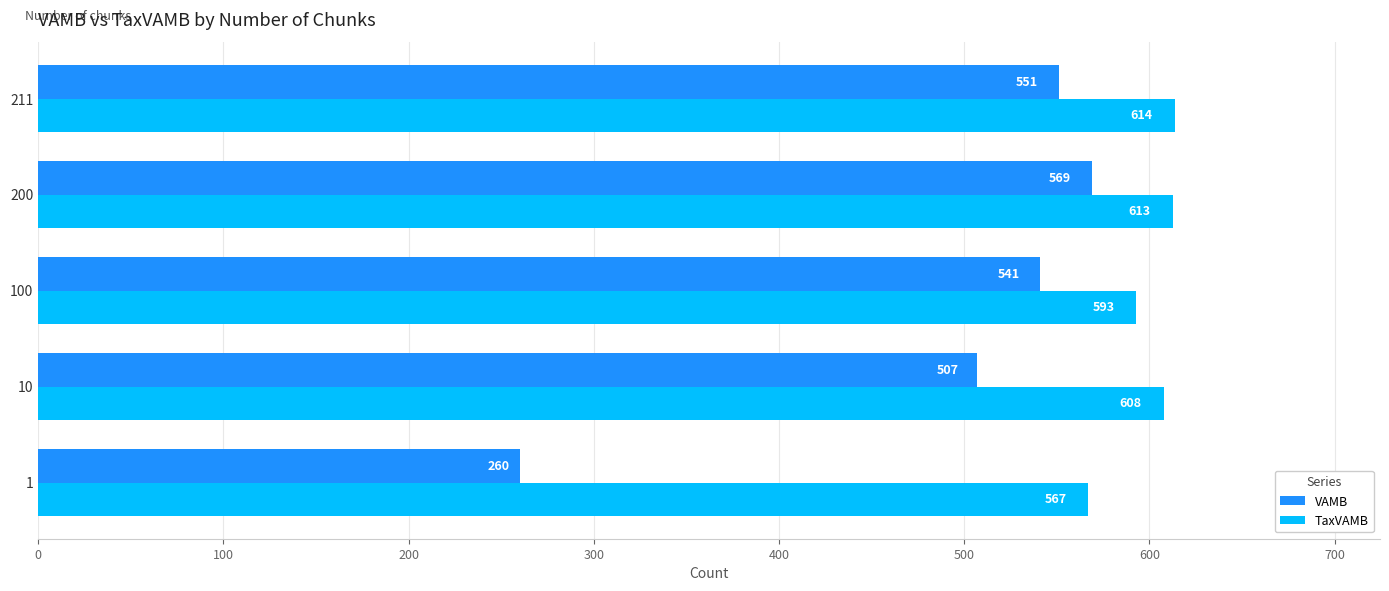

What is the difference between the second highest and minimum values in the VAMB series?

291